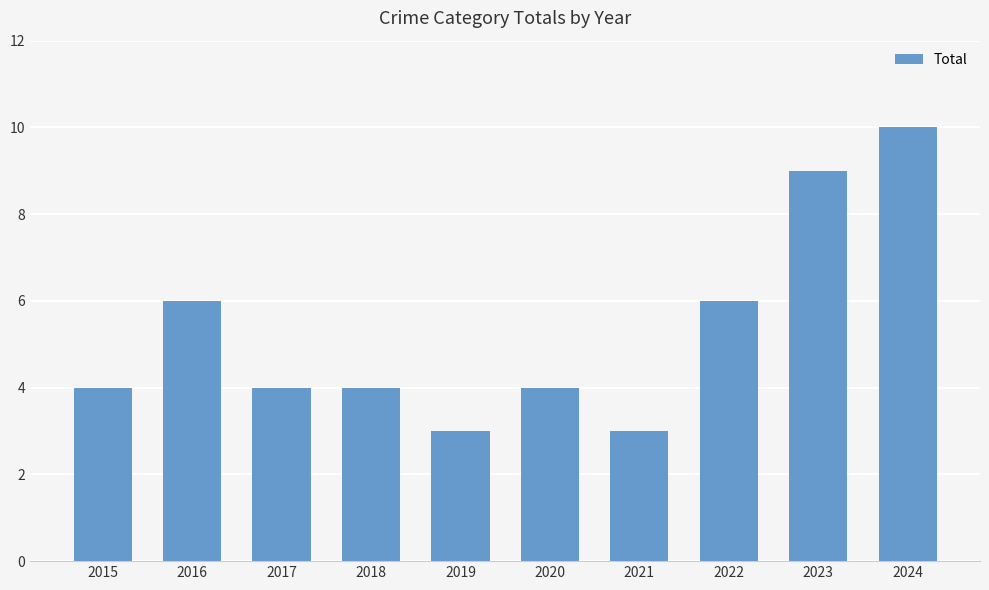

Read the value at 2023.

9